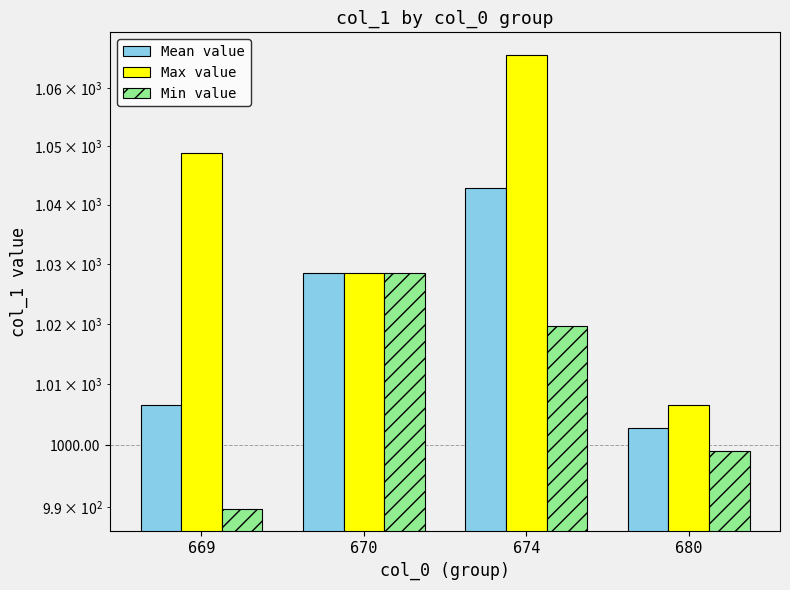

Reading left to right, transcribe all the data shown in this chart.

Mean value: 669=1006.6	670=1028.5	674=1042.8	680=1002.9
Max value: 669=1048.9	670=1028.5	674=1065.7	680=1006.6
Min value: 669=989.7	670=1028.5	674=1019.6	680=999.1